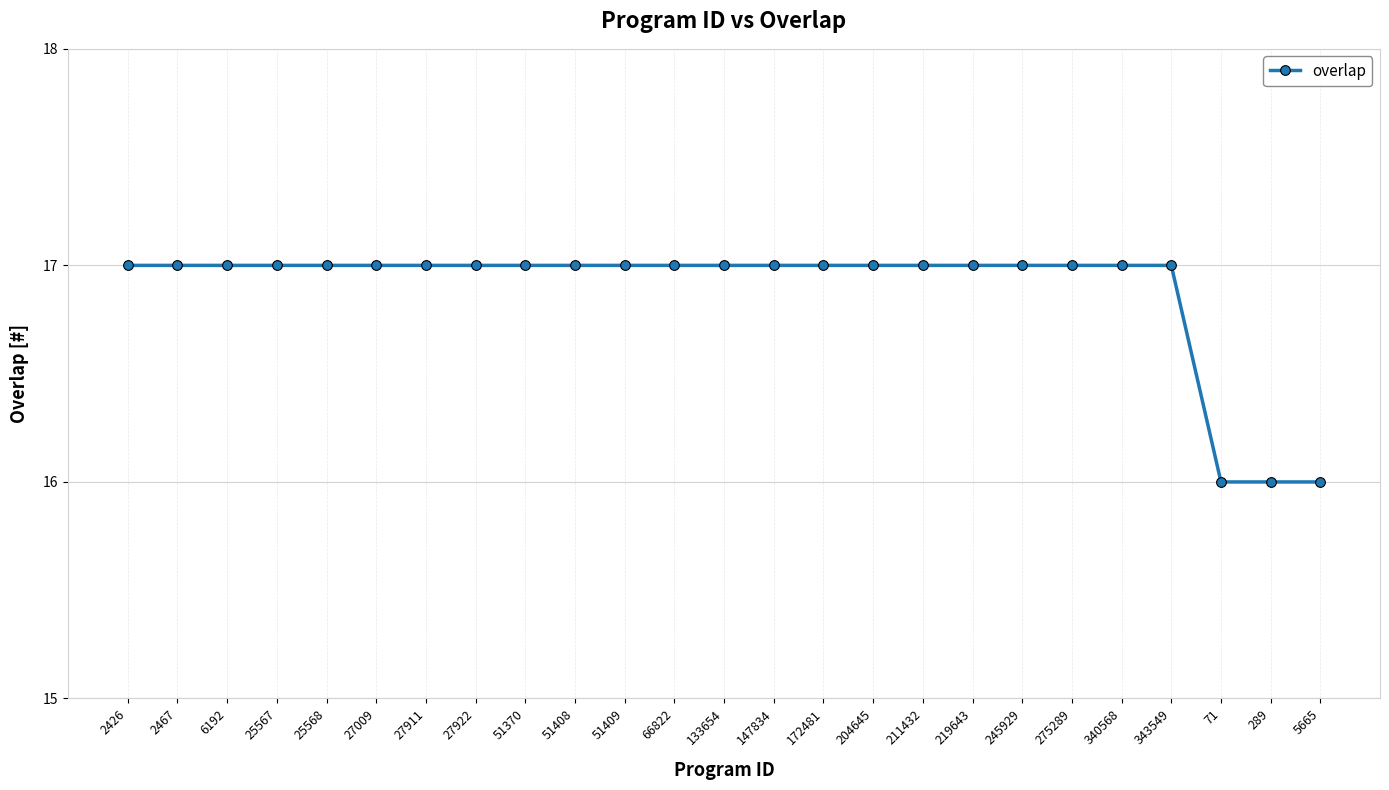

True or false: the data shows 17 at 51409.

True